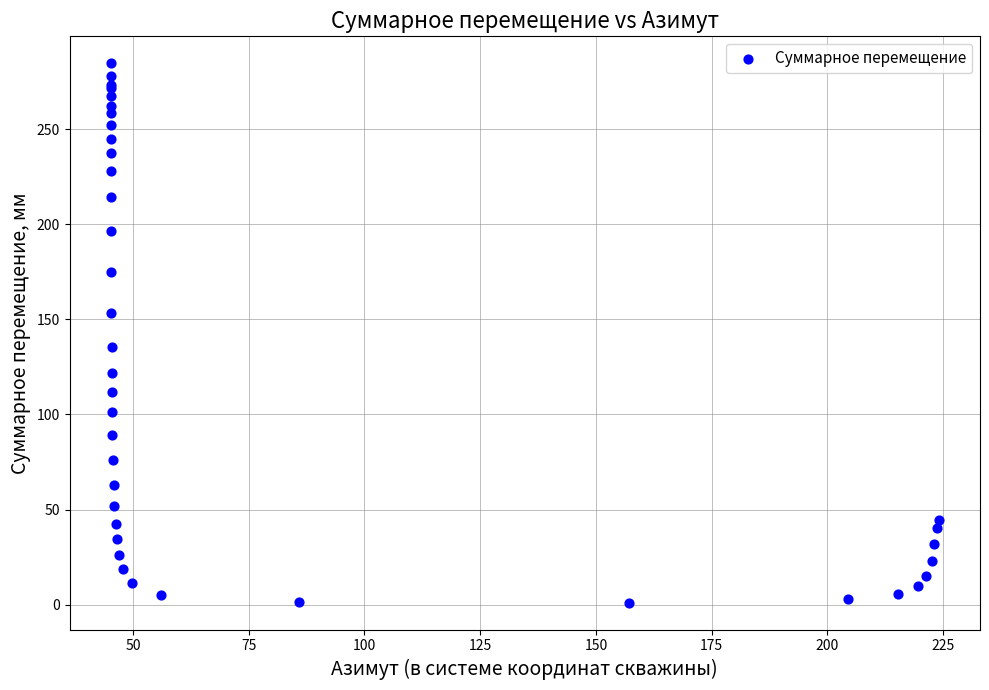

What Y value in the scatter plot is closest to 142?

135.5